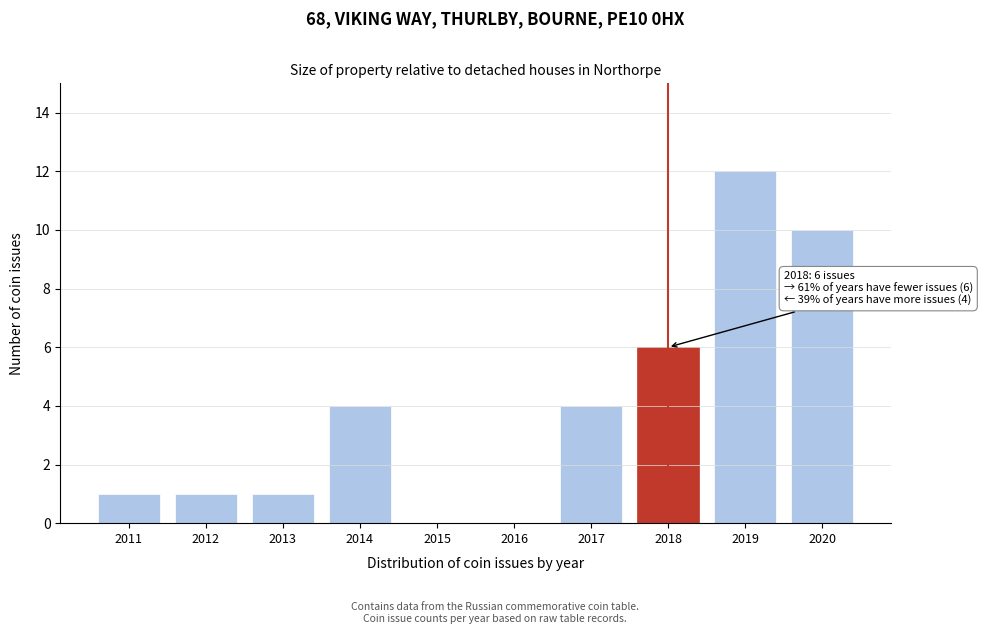

Reading left to right, what are all the values shown in this chart?

2011=1	2012=1	2013=1	2014=4	2015=0	2016=0	2017=4	2018=6	2019=12	2020=10